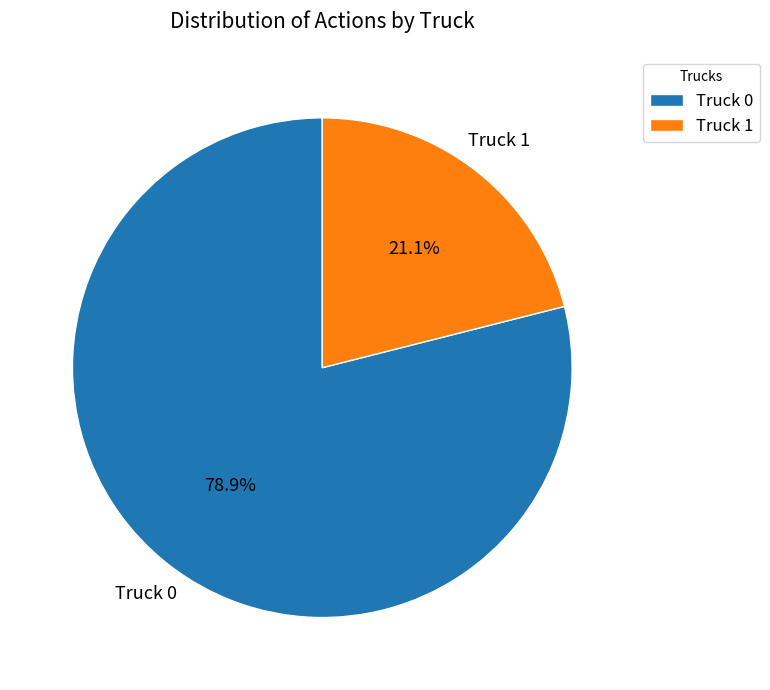

To the nearest percent, what is the combined percentage of Truck 1 and Truck 0?

100%